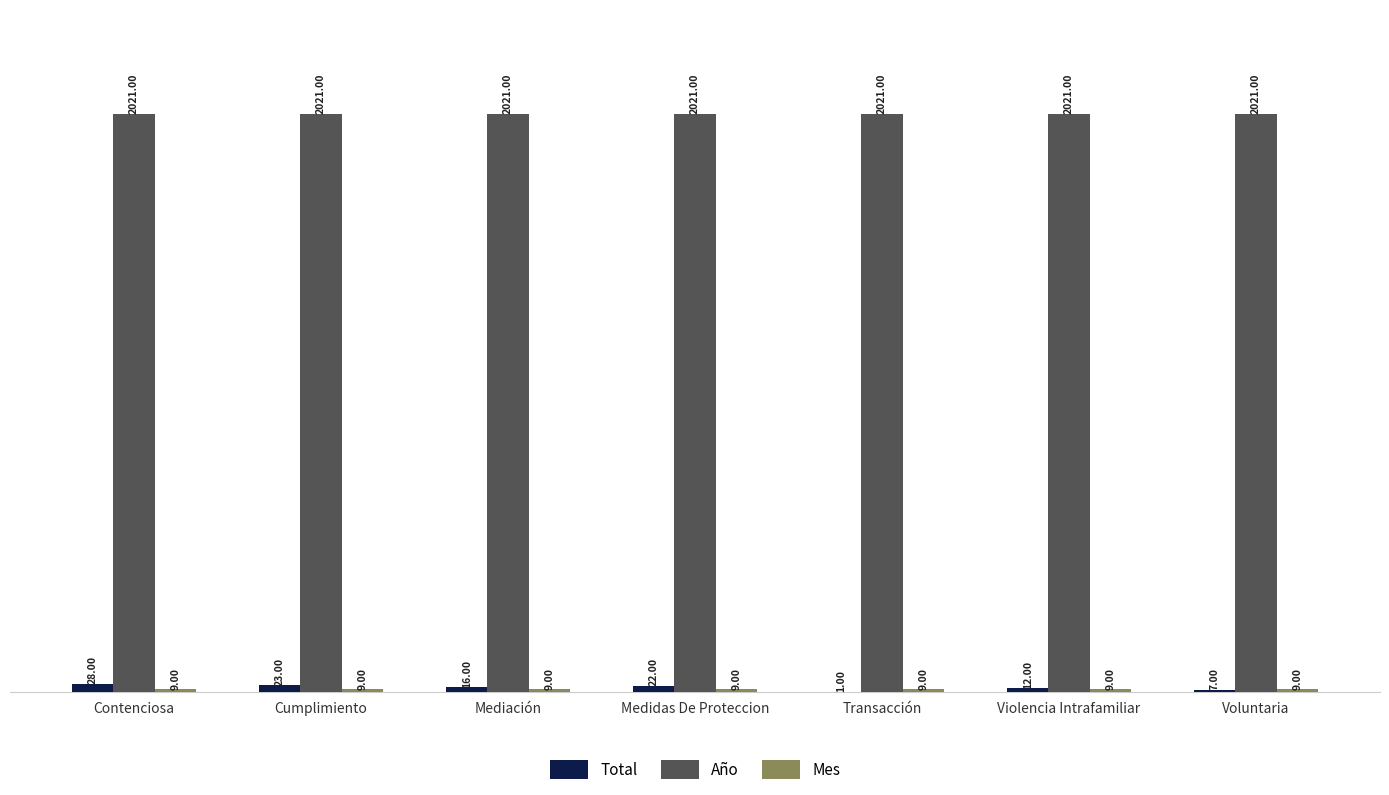

Count the number of data series in this chart.

3